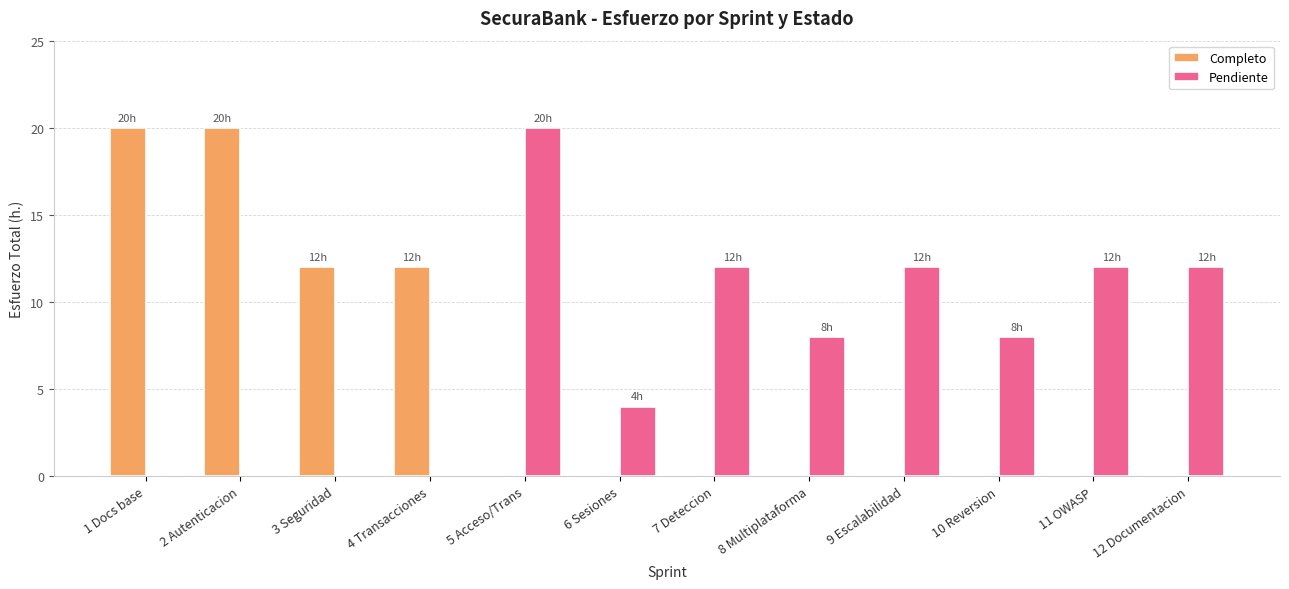

What is the average value of the Completo series?

5